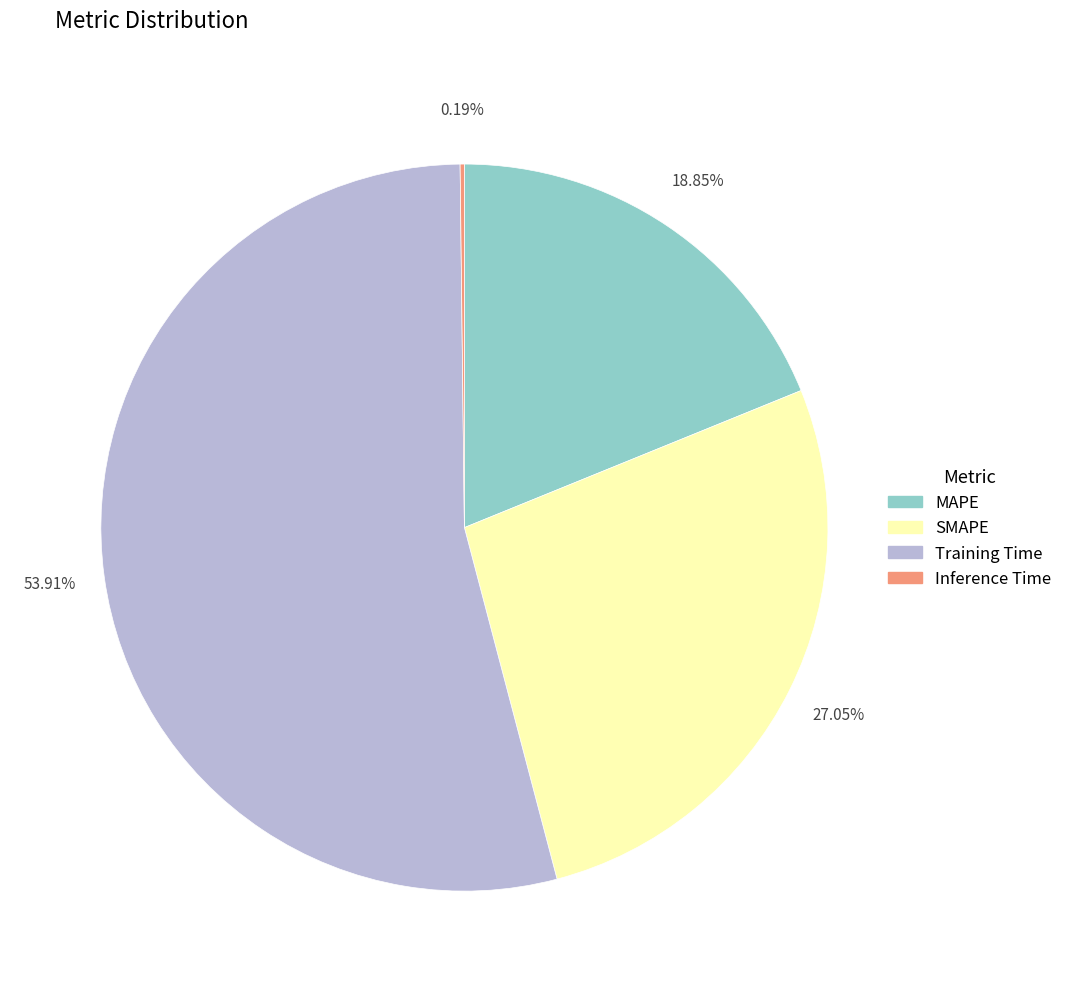

Does MAPE account for over 50% of the chart?

No